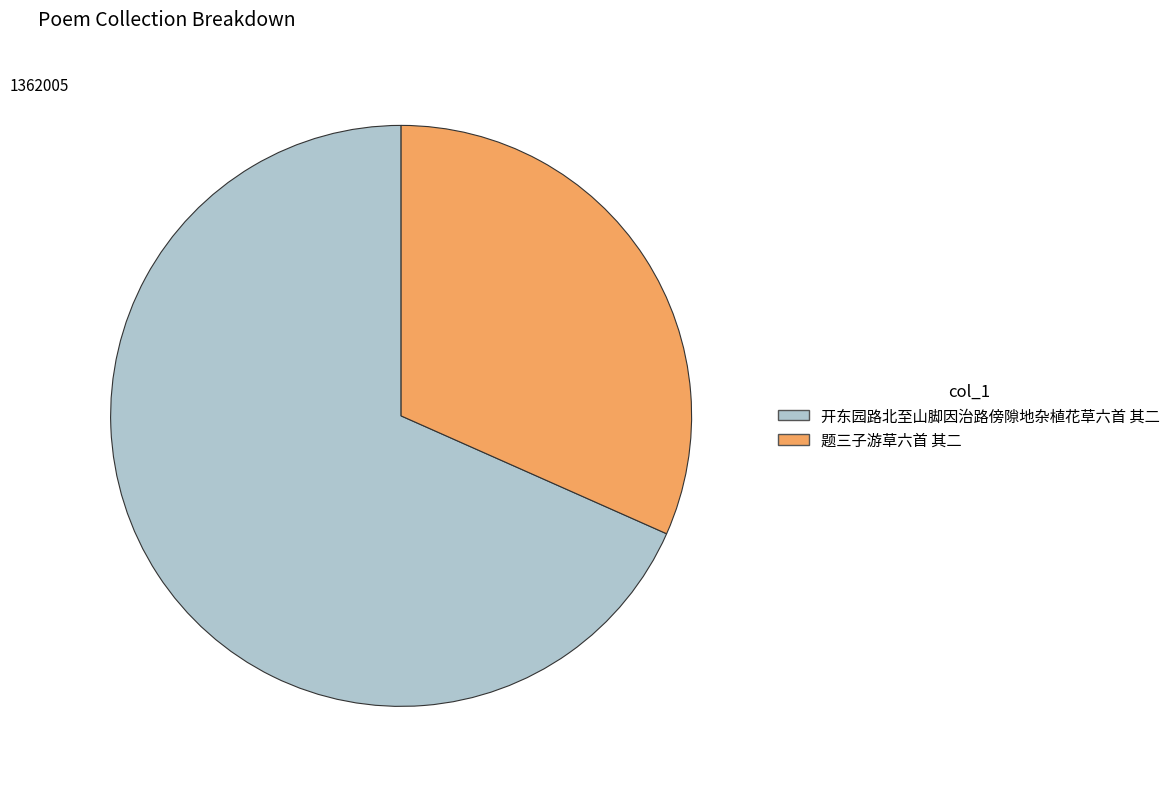

What is the smallest slice in the pie chart?

题三子游草六首 其二